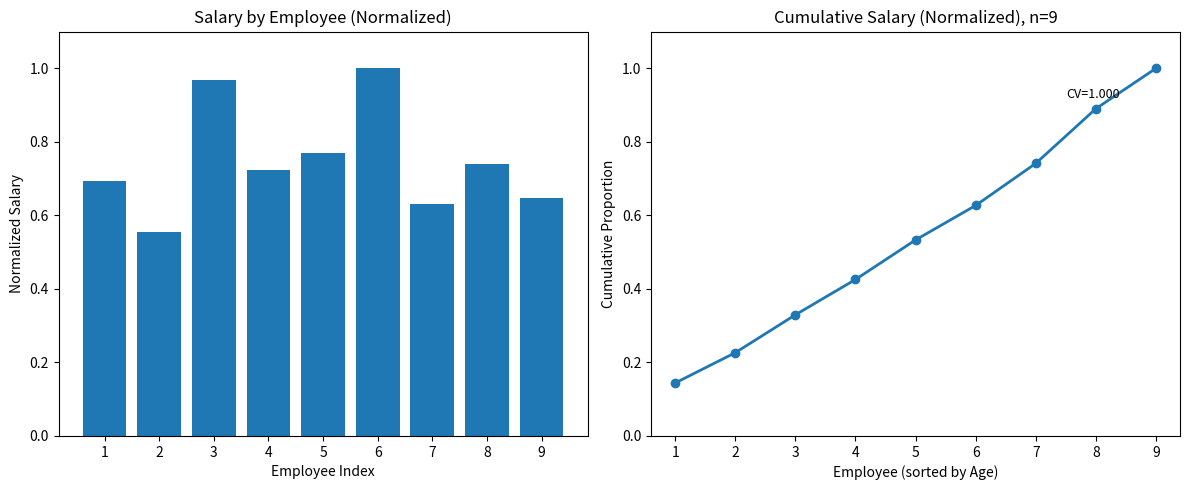

List the series in order of their overall mean, lowest first.

Cumulative Salary, Salary (normalized)